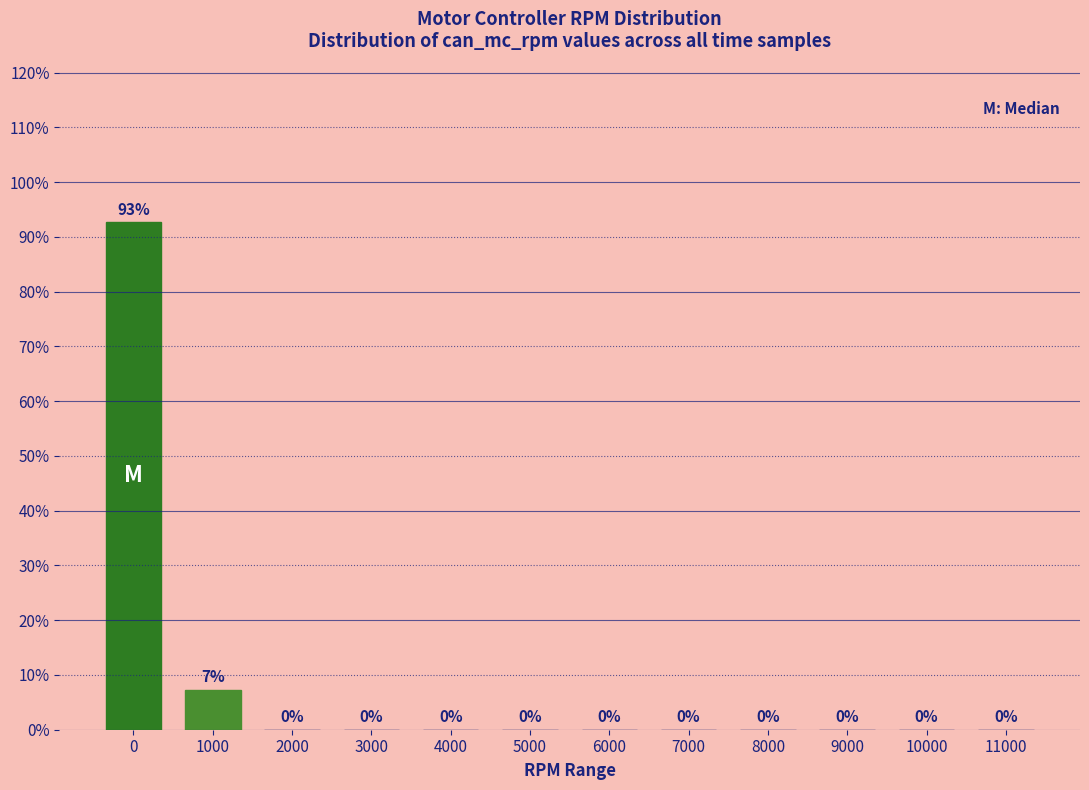

What is the sum of all values?

100.0